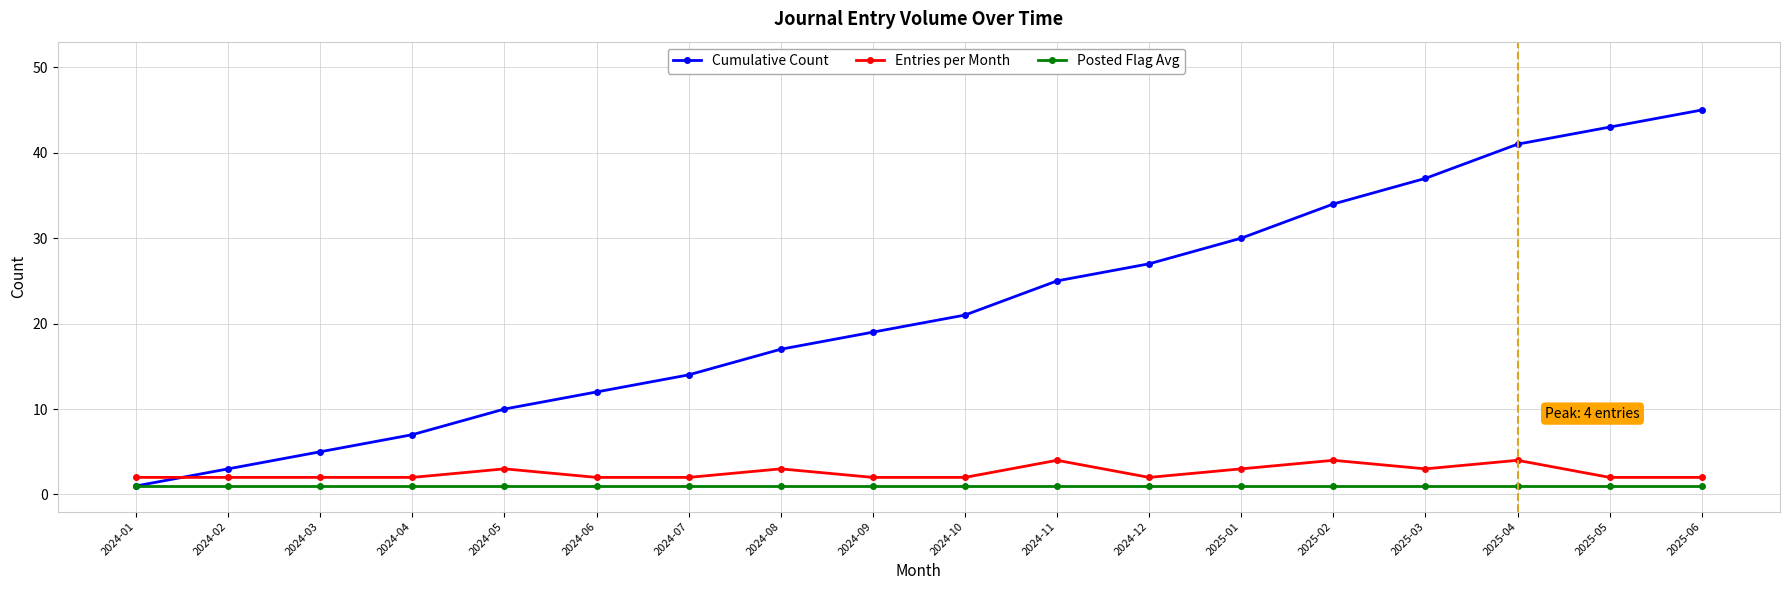

Reading left to right, transcribe all the data shown in this chart.

Cumulative Count: 2024-01=1	2024-02=3	2024-03=5	2024-04=7	2024-05=10	2024-06=12	2024-07=14	2024-08=17	2024-09=19	2024-10=21	2024-11=25	2024-12=27	2025-01=30	2025-02=34	2025-03=37	2025-04=41	2025-05=43	2025-06=45
Entries per Month: 2024-01=2	2024-02=2	2024-03=2	2024-04=2	2024-05=3	2024-06=2	2024-07=2	2024-08=3	2024-09=2	2024-10=2	2024-11=4	2024-12=2	2025-01=3	2025-02=4	2025-03=3	2025-04=4	2025-05=2	2025-06=2
Posted Flag Avg: 2024-01=1	2024-02=1	2024-03=1	2024-04=1	2024-05=1	2024-06=1	2024-07=1	2024-08=1	2024-09=1	2024-10=1	2024-11=1	2024-12=1	2025-01=1	2025-02=1	2025-03=1	2025-04=1	2025-05=1	2025-06=1